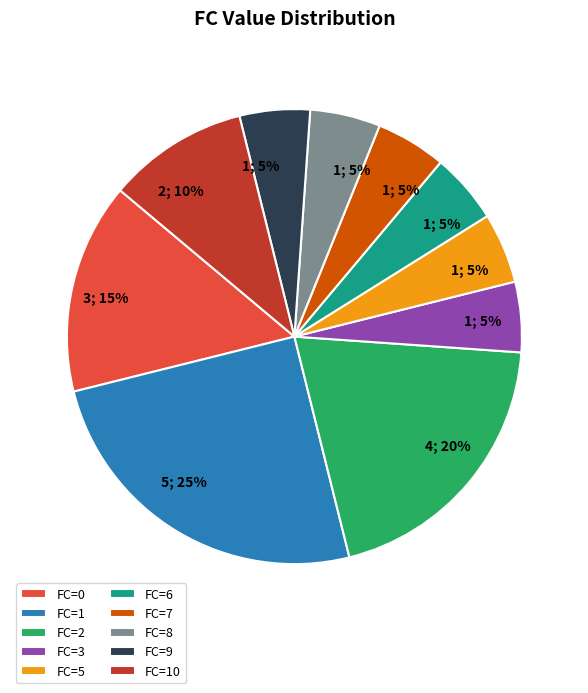

Which category has the biggest portion of the pie?

FC=1